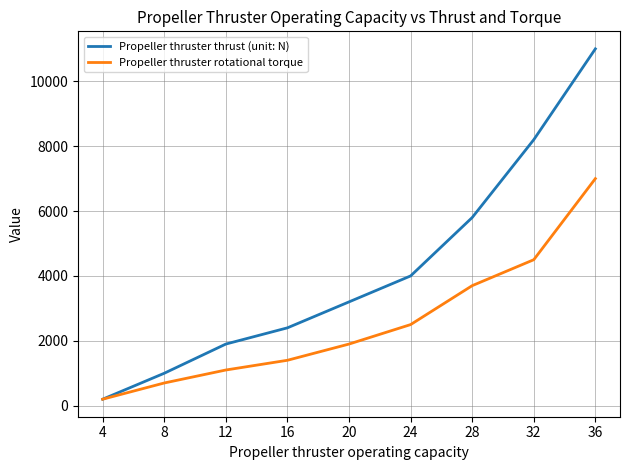

How many lines are shown in the chart?

2